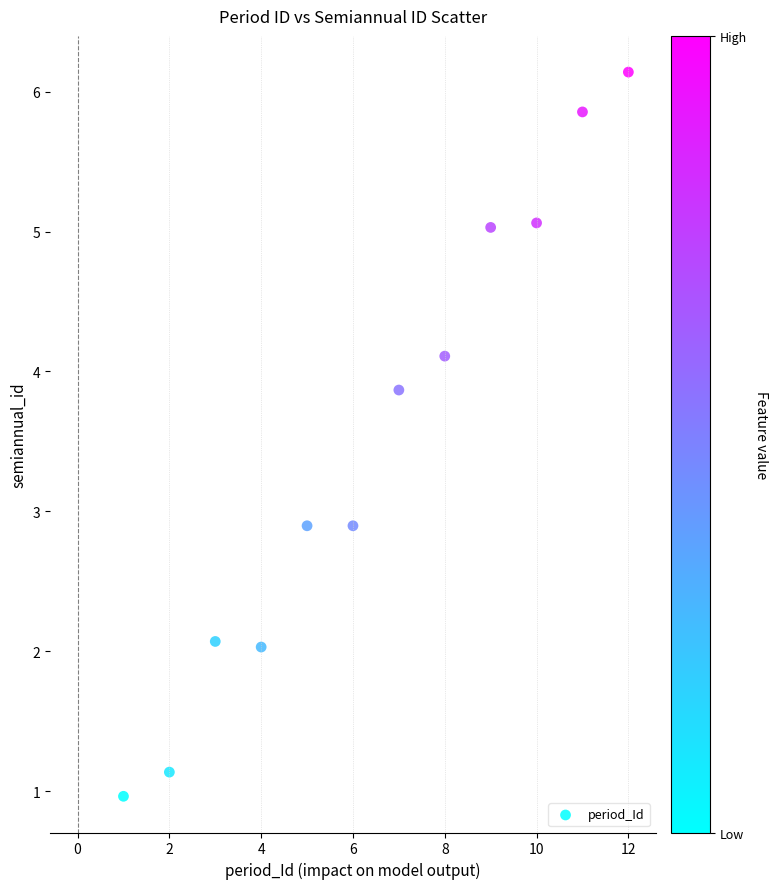

What is the range of X values (max minus min)?

11.0